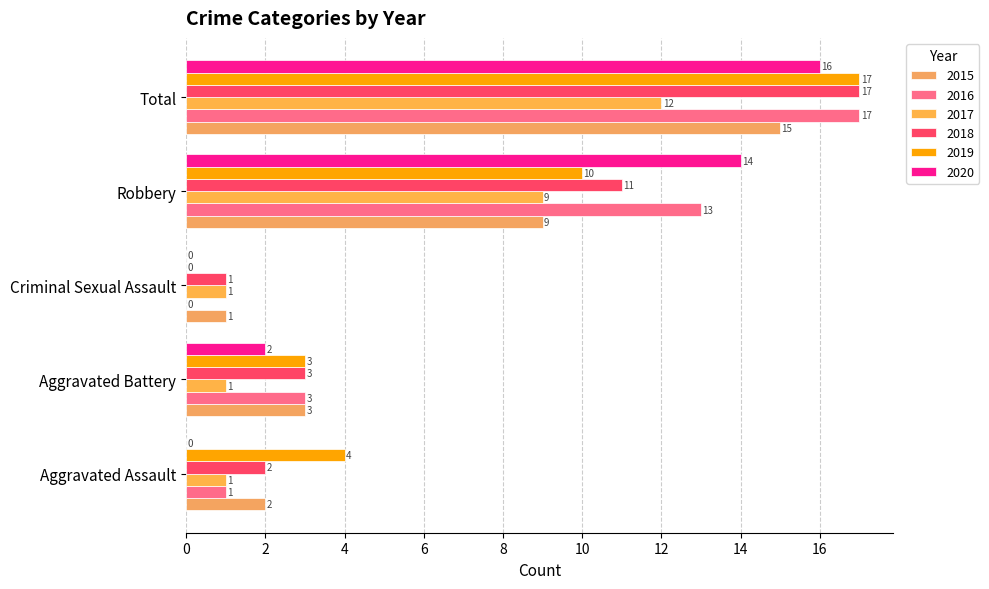

How many categories are shown in the chart?

5